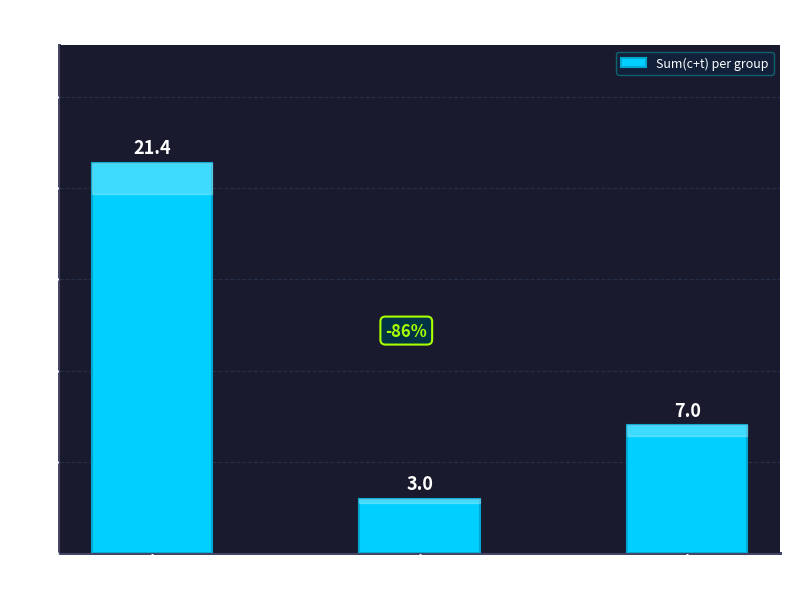

Which label corresponds to the largest value in the chart?

Group 0